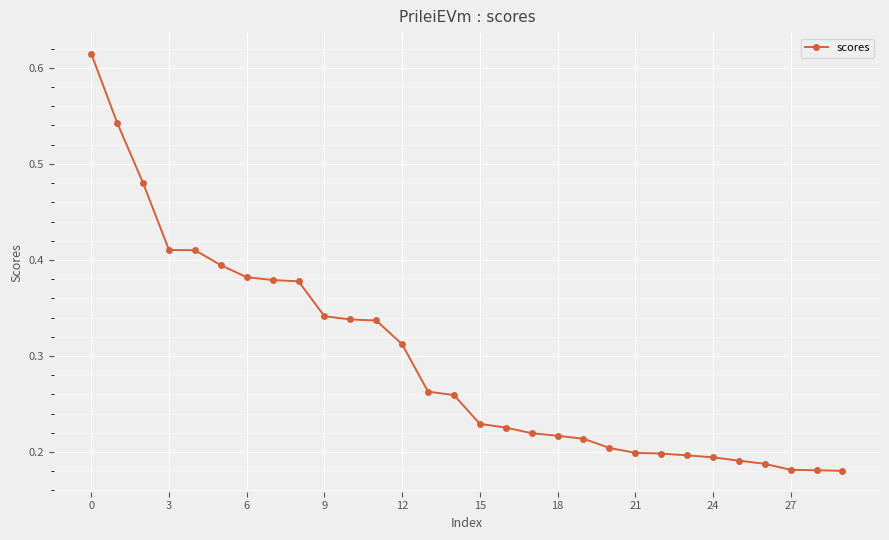

Does the chart display data point markers on the line(s)?

Yes